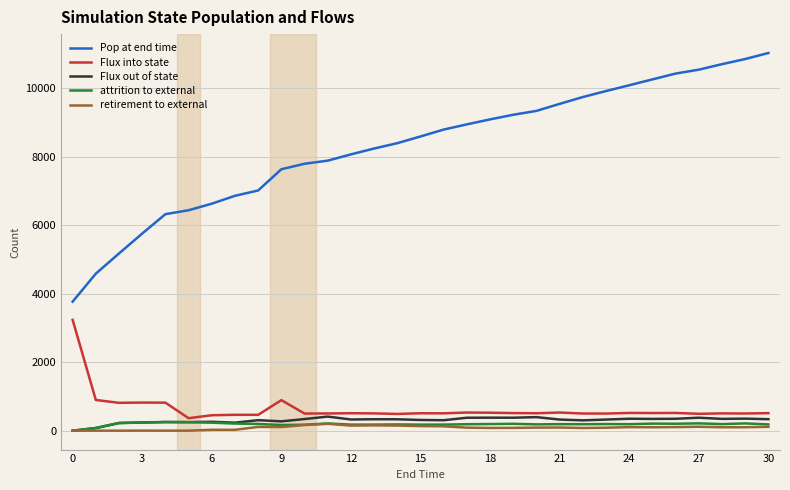

What is the maximum value shown in the chart?

11021